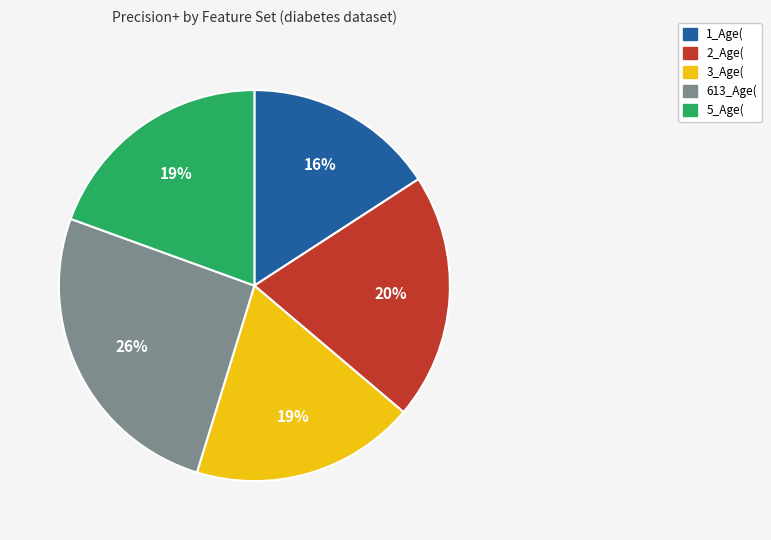

The 1_Age( slice represents 28% of the pie. True or false?

False